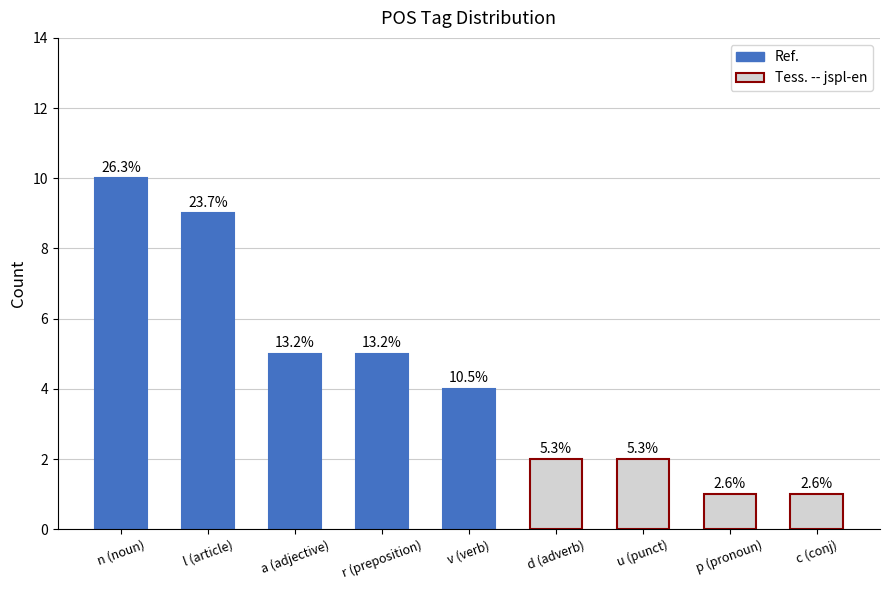

What is the change in value from n (noun) to u (punct)?

-8